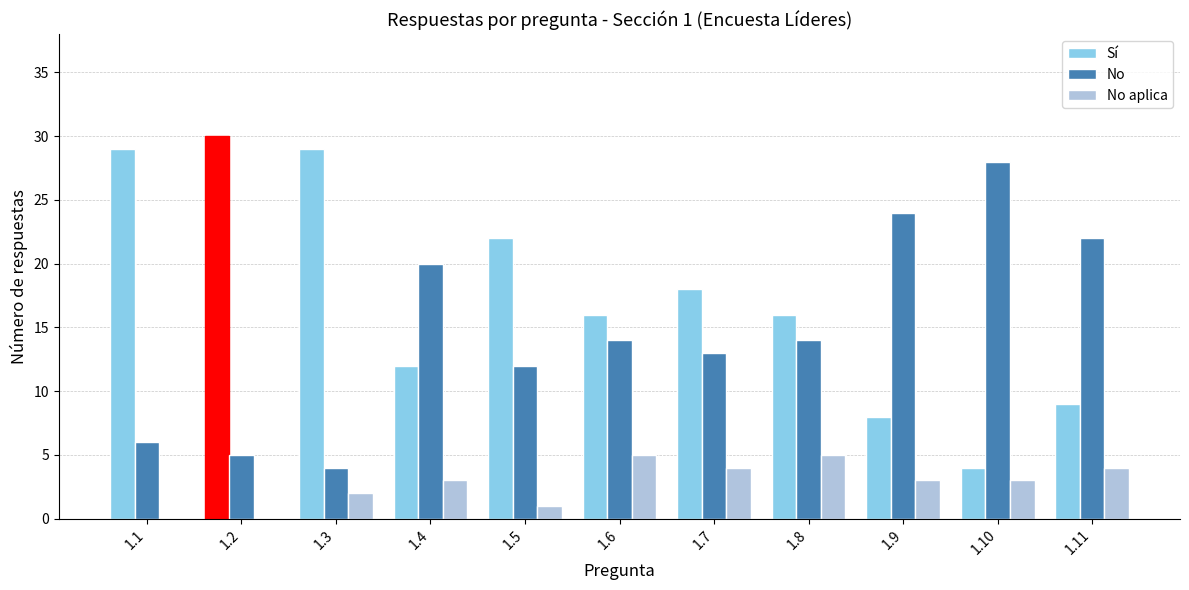

Count the number of categories in the chart.

11